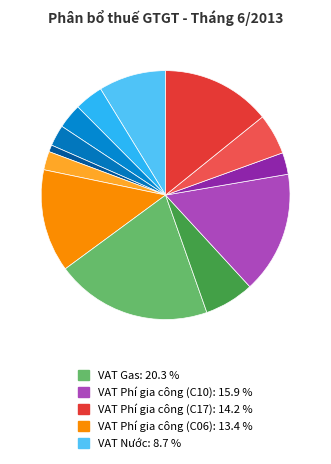

How many slices are in this pie chart?

13